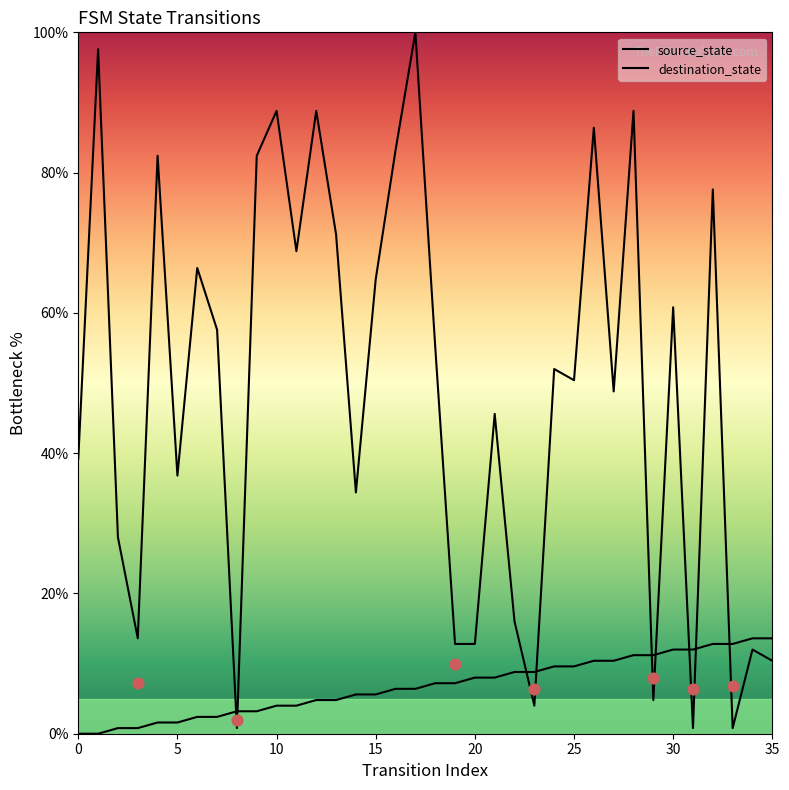

Which series reaches the minimum Y coordinate?

source_state